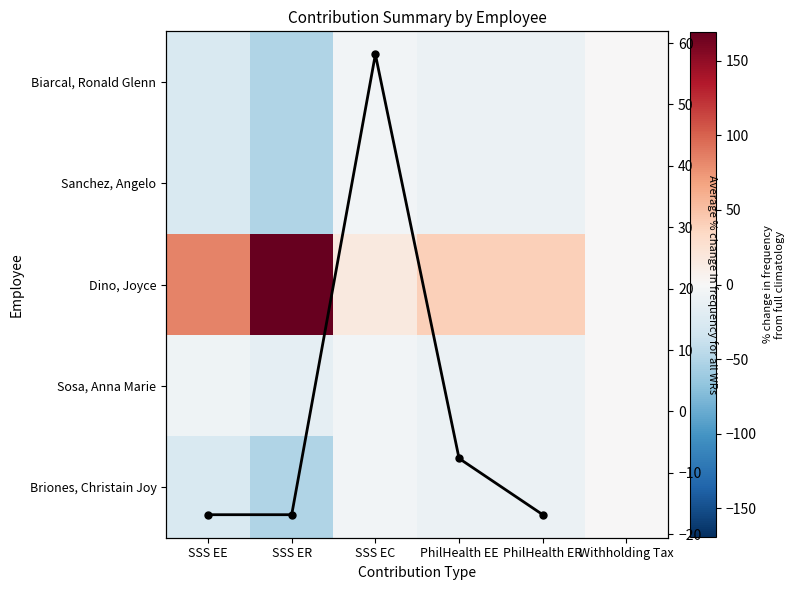

At which category is the sum across all series the highest?

SSS ER